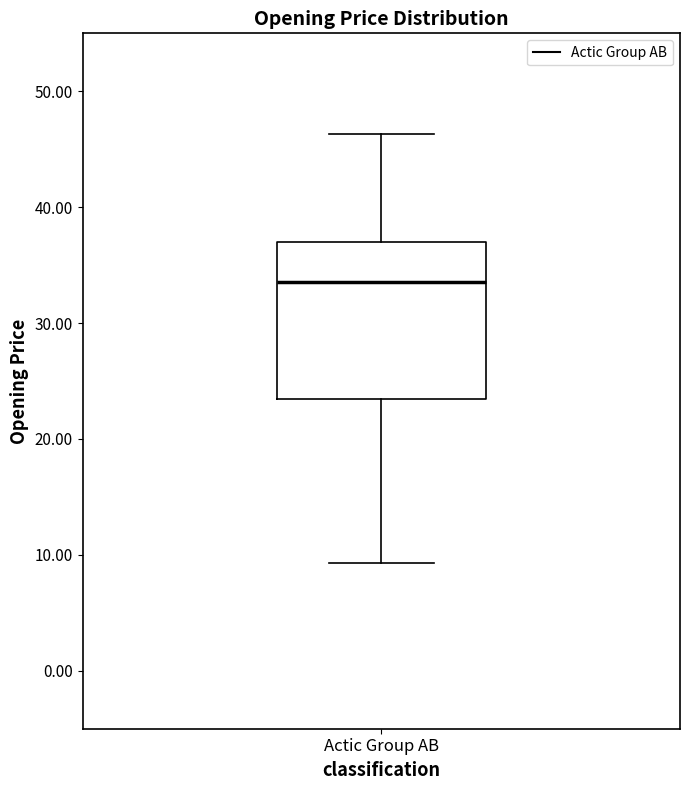

Where is the upper edge of the box for Actic Group AB on the y-axis? The values are not printed on the chart, so give them approximately, as read against the axis.

37